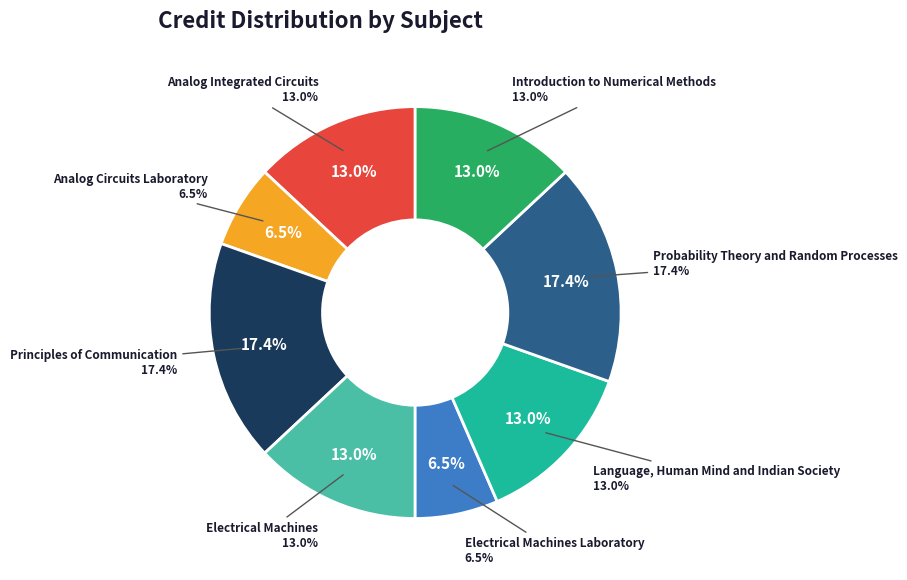

The Electrical Machines Laboratory slice represents 14% of the pie. True or false?

False